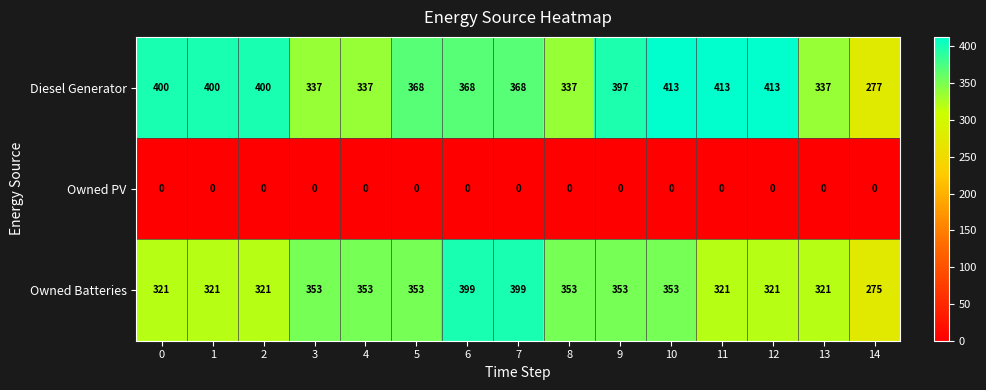

The Owned PV series shows 0 at 12. True or false?

True